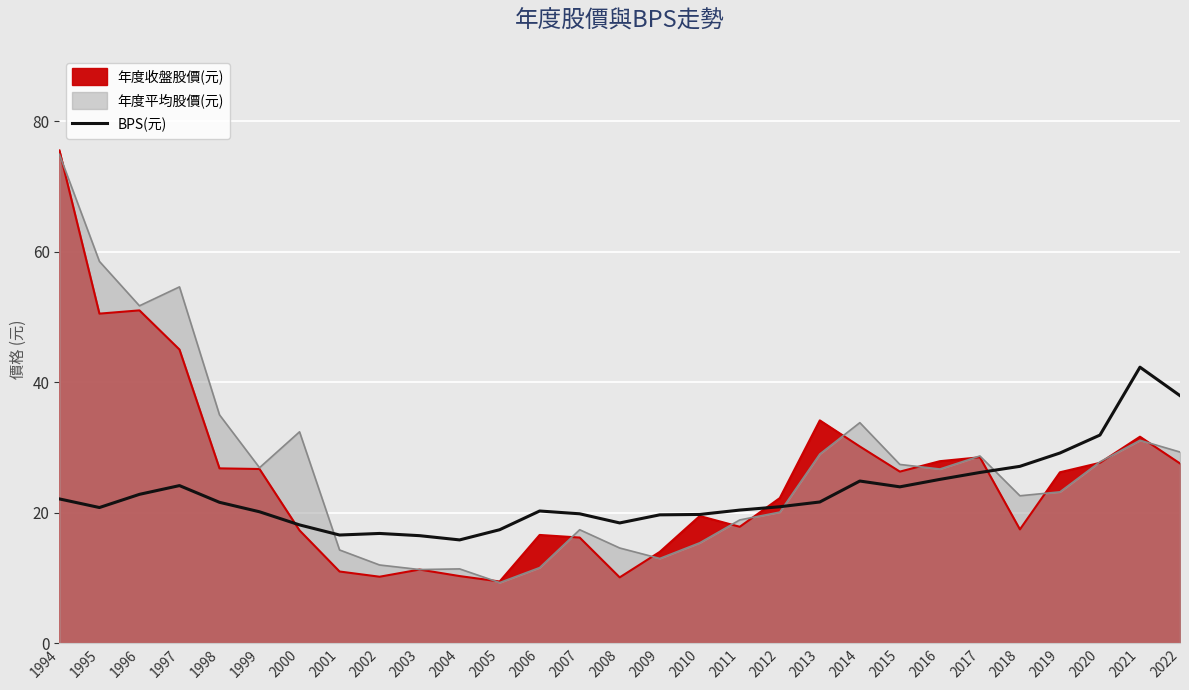

Is it true that the value at 2020 is 14.5?

False